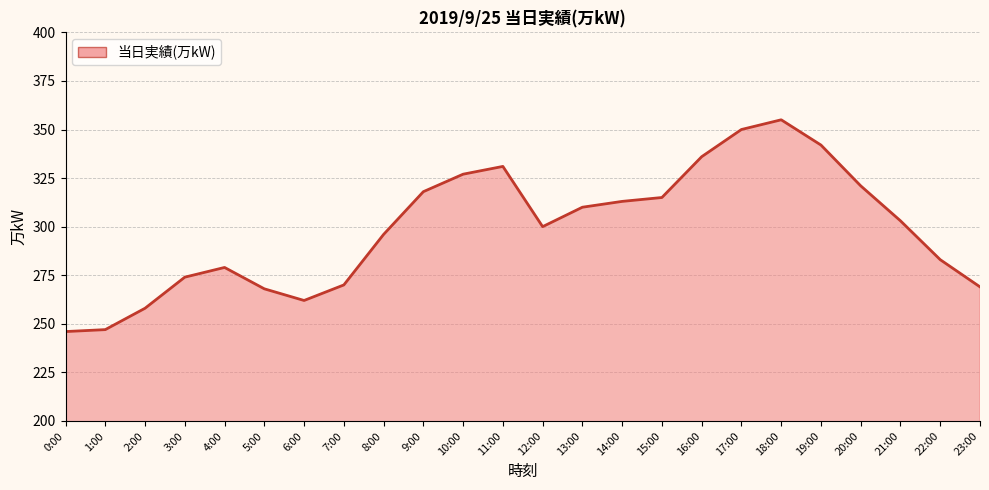

True or false: the data shows 209 at 9:00.

False